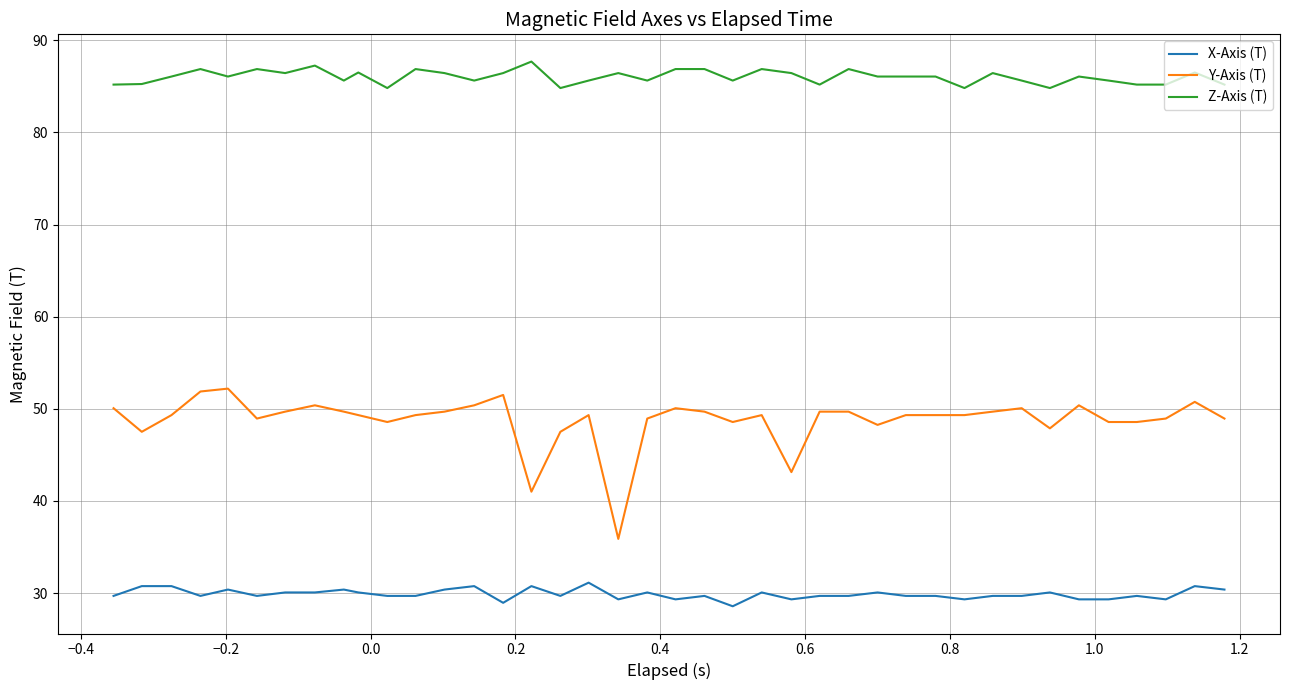

What is the difference between the maximum and minimum values in the X-Axis (T) series?

2.6